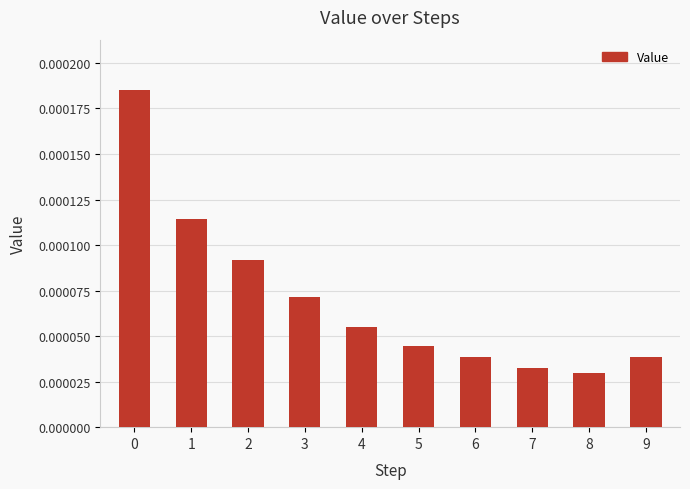

True or false: the data shows 0.0 at 4.

True